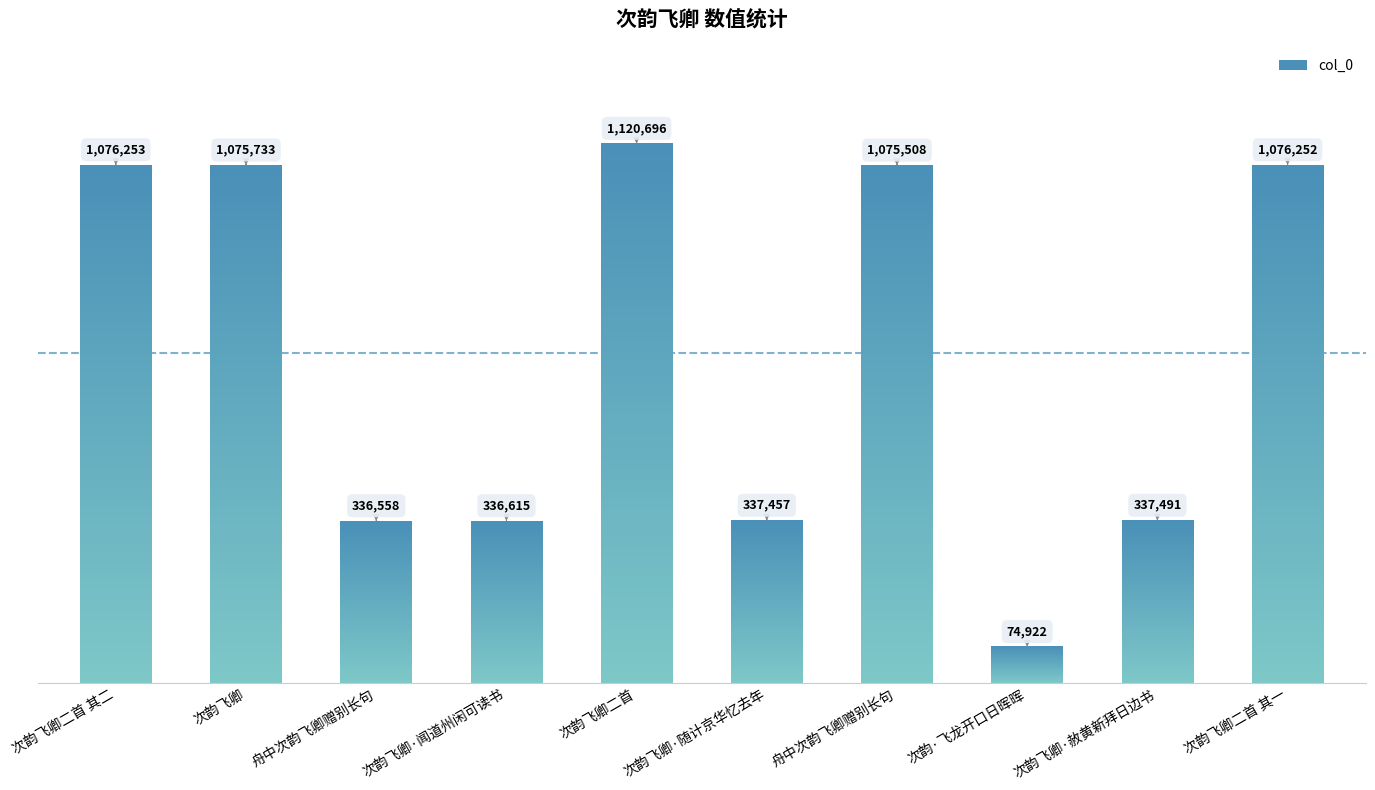

Does the chart contain any negative values?

No